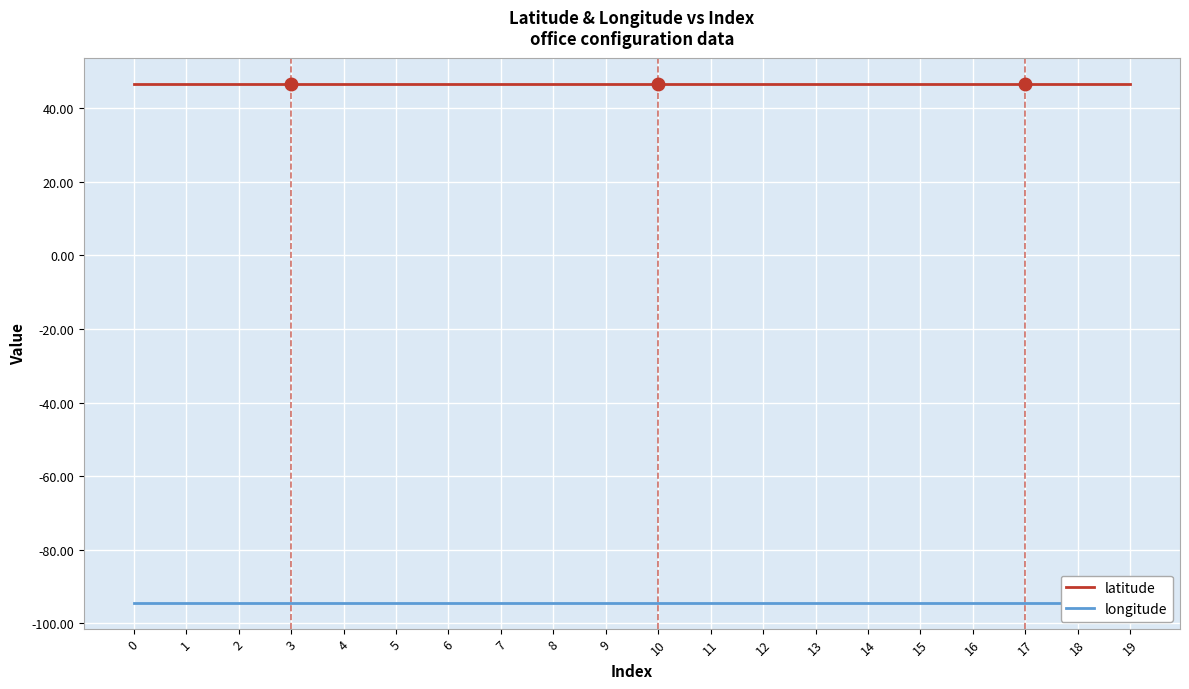

Reading left to right, transcribe all the data shown in this chart.

latitude: 46.6	46.6	46.6	46.6	46.6	46.6	46.6	46.6	46.6	46.6	46.6	46.6	46.6	46.6	46.6	46.6	46.6	46.6	46.6	46.6
longitude: -94.4	-94.4	-94.4	-94.4	-94.4	-94.4	-94.4	-94.4	-94.4	-94.4	-94.4	-94.4	-94.4	-94.4	-94.4	-94.4	-94.4	-94.4	-94.4	-94.4